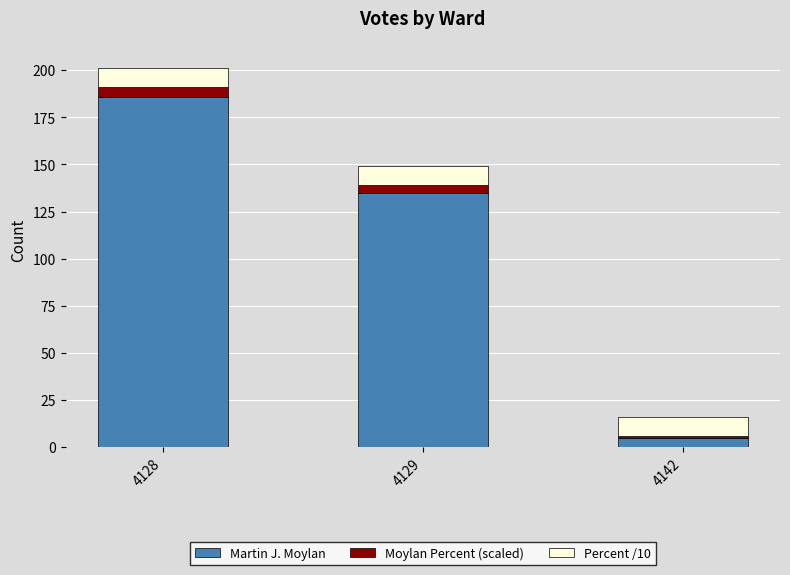

At which category is the sum across all series the highest?

4128